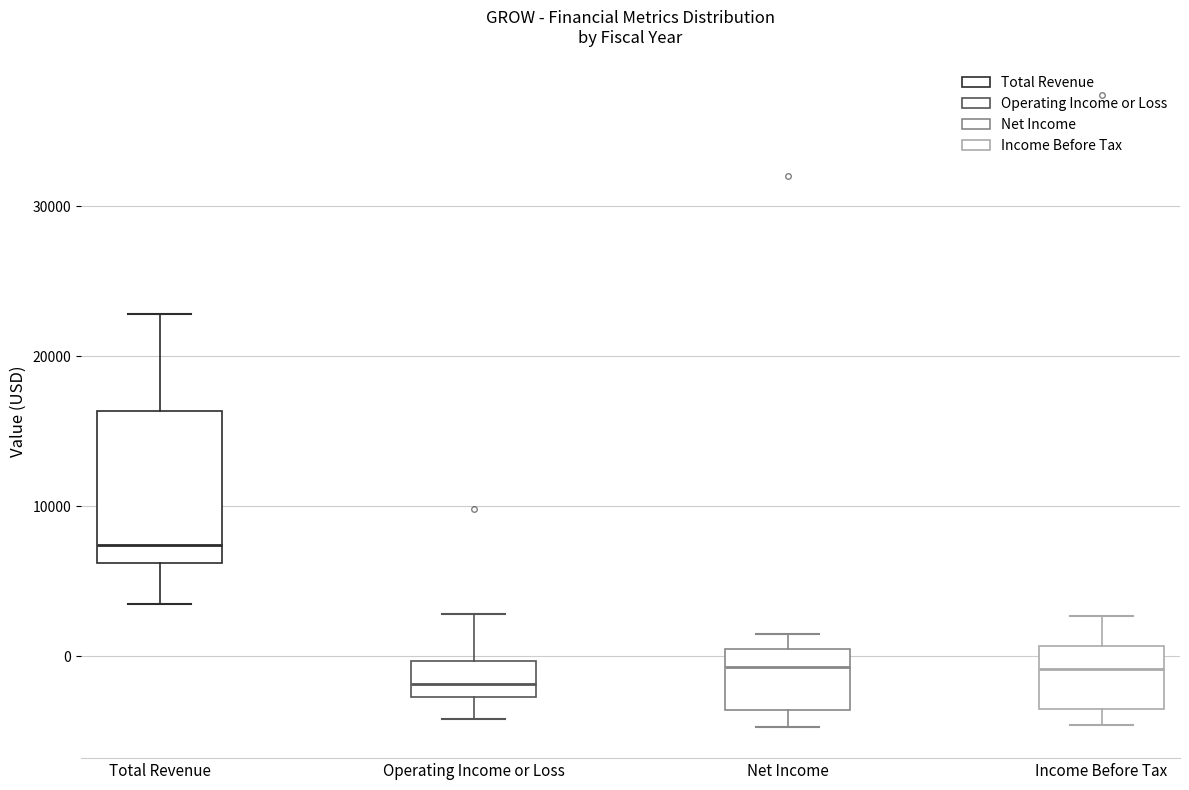

Which box is the tallest, from its lower edge to its upper edge?

Total Revenue